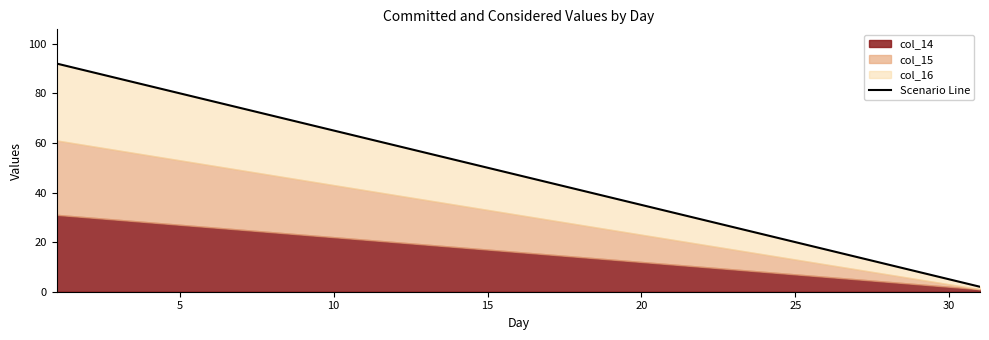

True or false: there are more than 2 points higher than both neighbors.

False